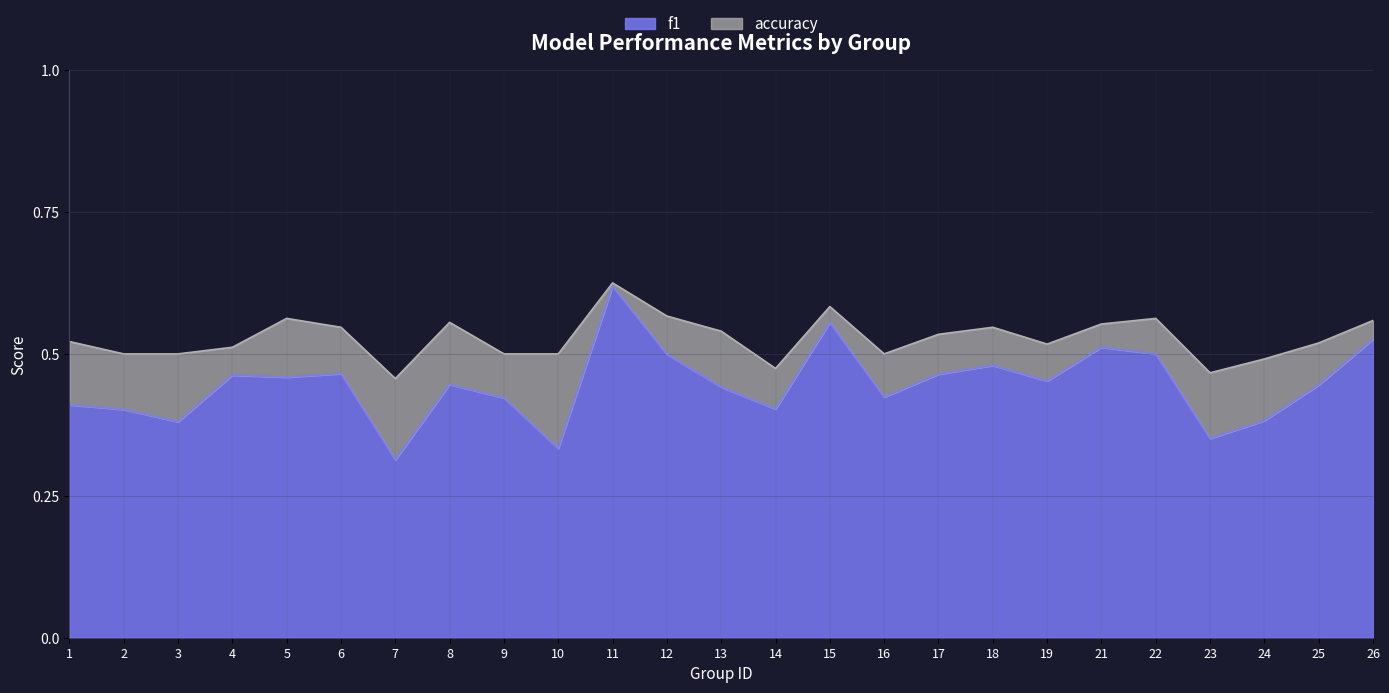

What is the sum of all f1 values?

11.1